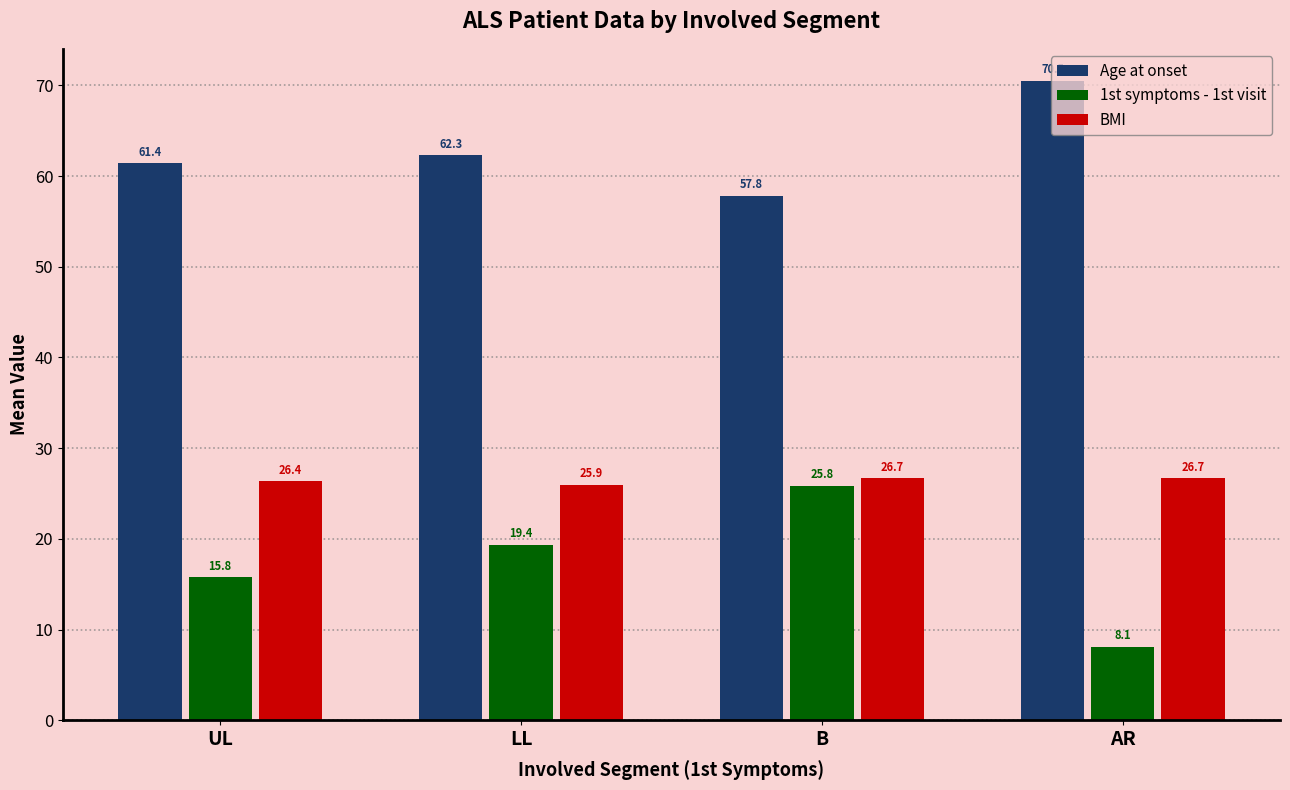

Where does the Age at onset series first go above 62?

LL